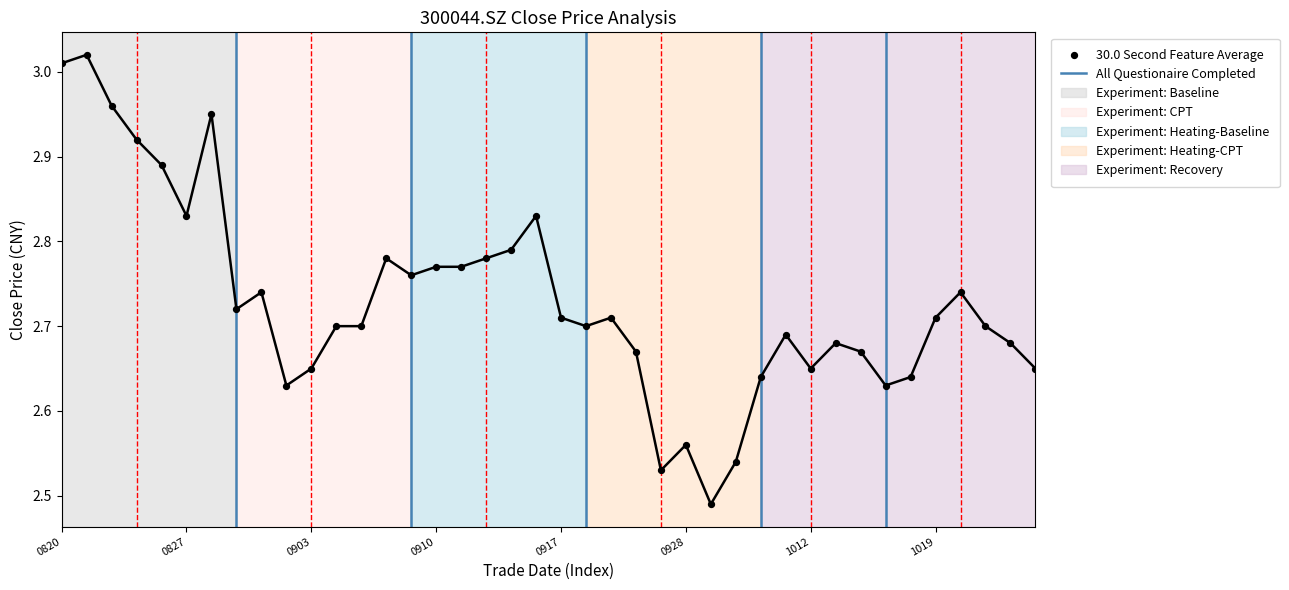

What is the change in value from 20210924 to 20211020?

+0.1